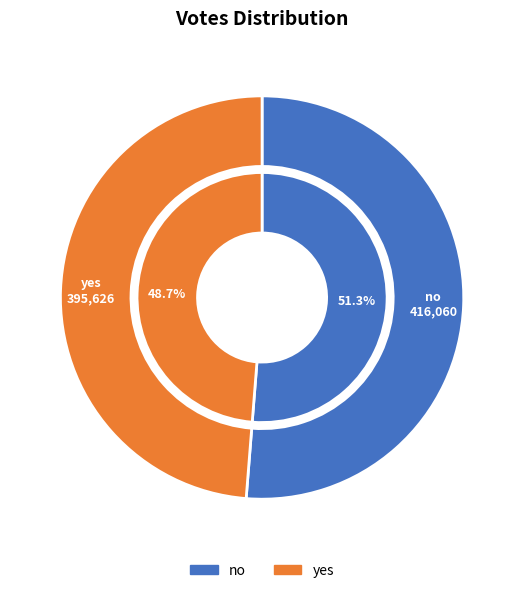

True or false: yes accounts for 54% of the total.

False